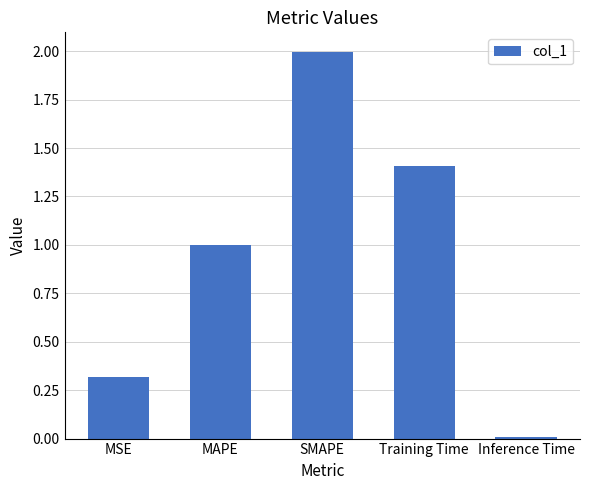

What is the average value?

0.9